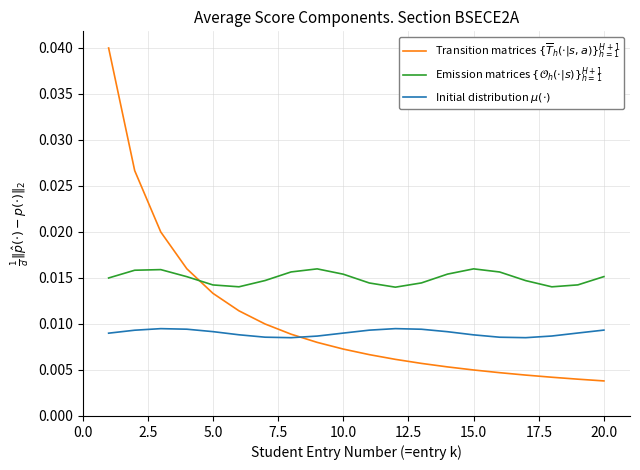

Does the chart have visible grid lines?

Yes